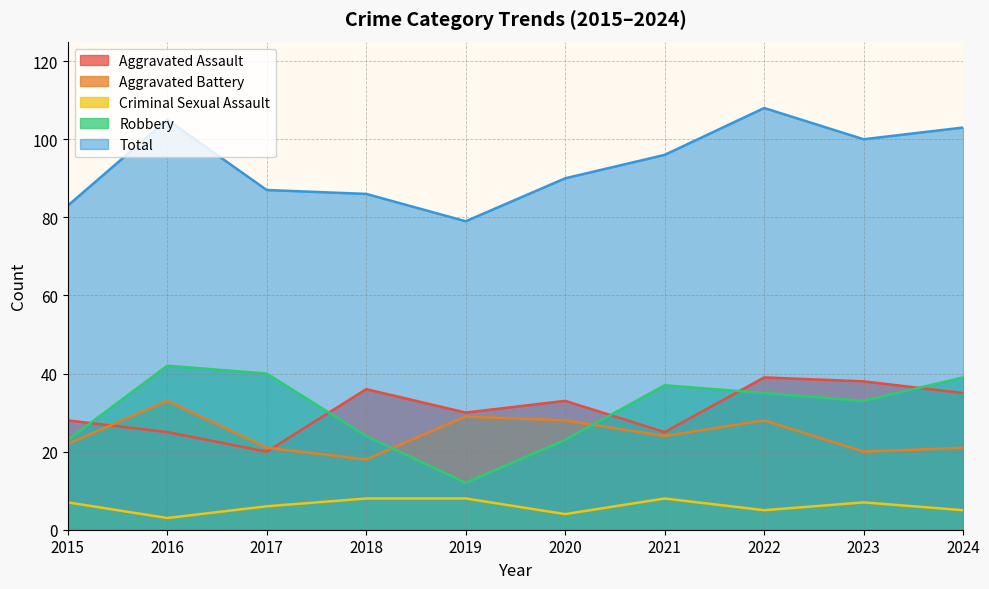

Is it true that Criminal Sexual Assault equals 5 at 2022?

True